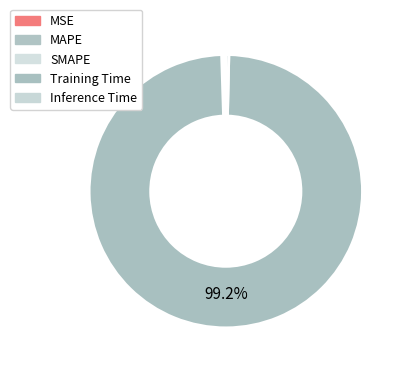

Which slice is the smallest?

MSE